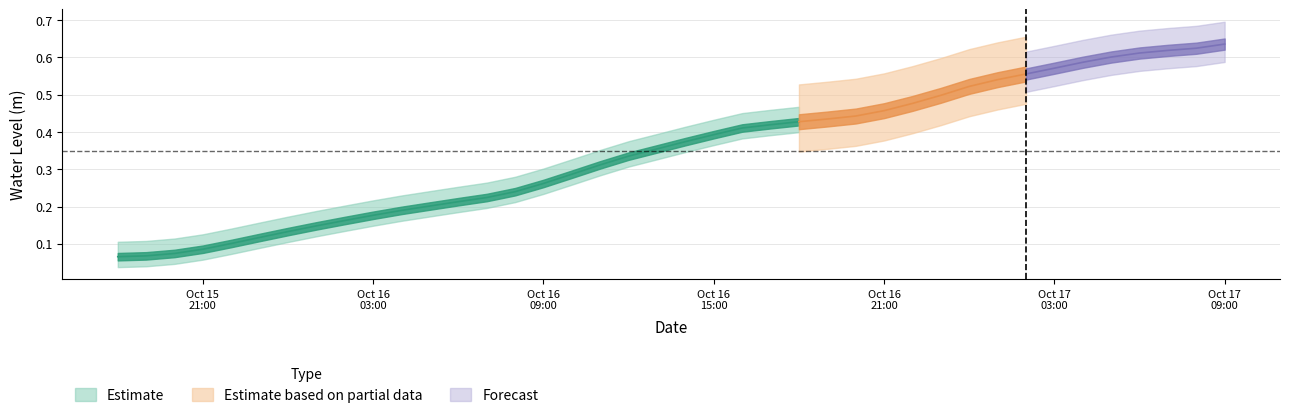

Reading right to left, transcribe all the data shown in this chart.

0.6	0.6	0.6	0.6	0.6	0.6	0.6	0.6	0.5	0.5	0.5	0.5	0.5	0.4	0.4	0.4	0.4	0.4	0.4	0.4	0.4	0.3	0.3	0.3	0.3	0.2	0.2	0.2	0.2	0.2	0.2	0.2	0.1	0.1	0.1	0.1	0.1	0.1	0.1	0.1